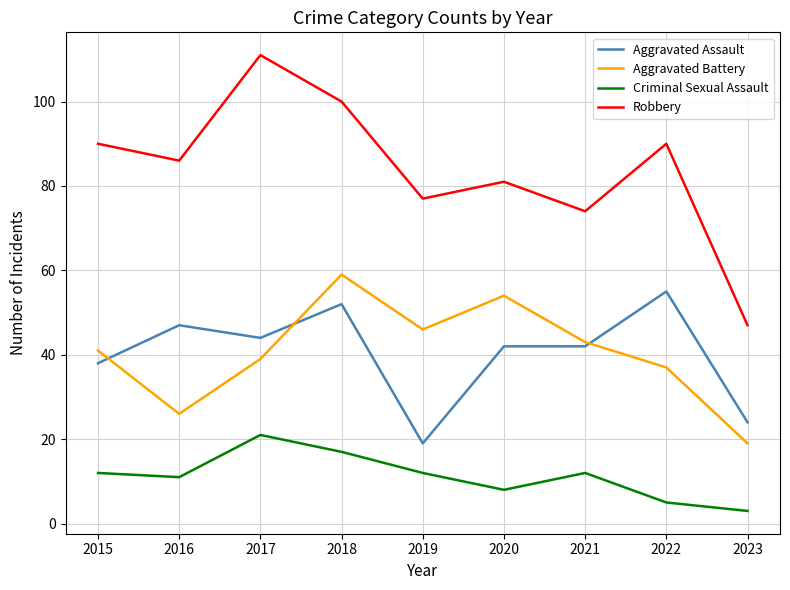

Is this an area chart (filled region under the line)?

No